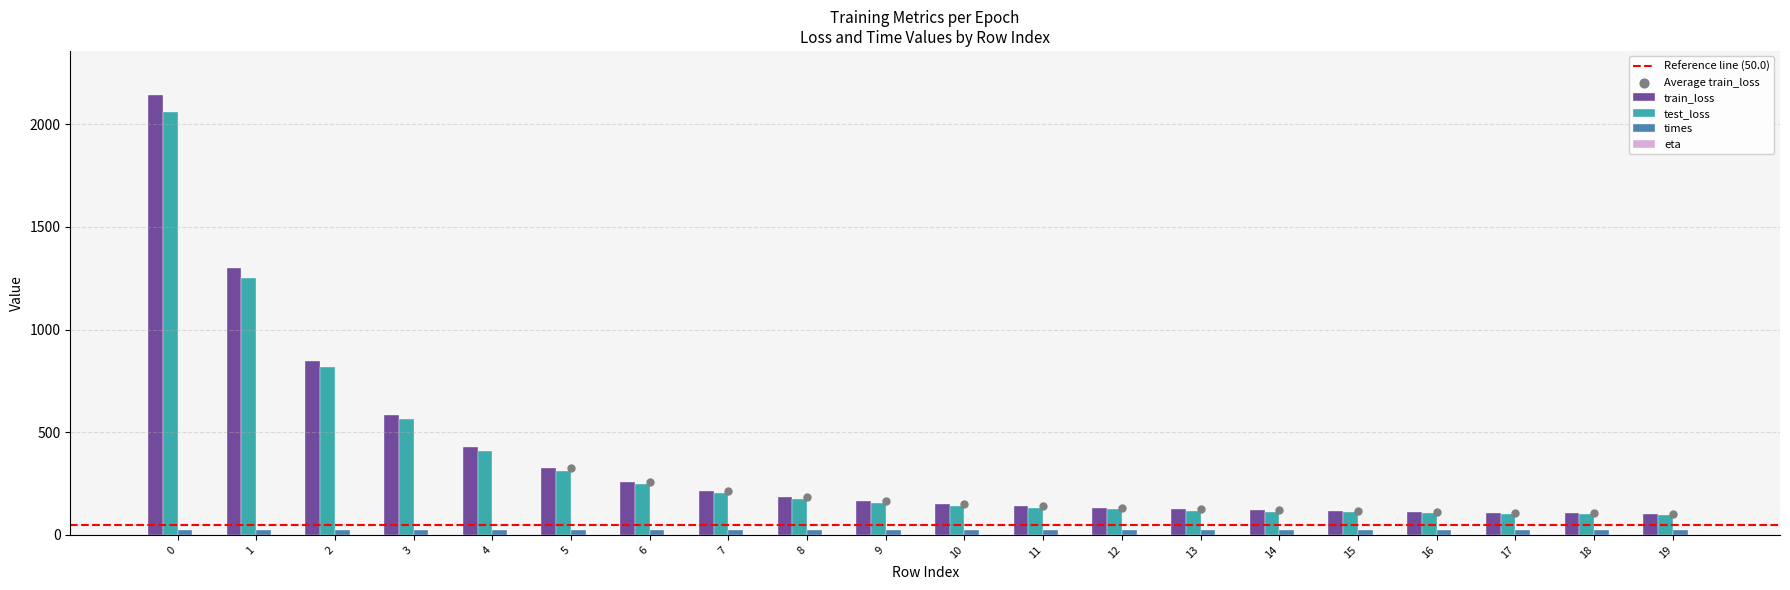

What are all the series names shown in the legend?

train_loss, test_loss, times